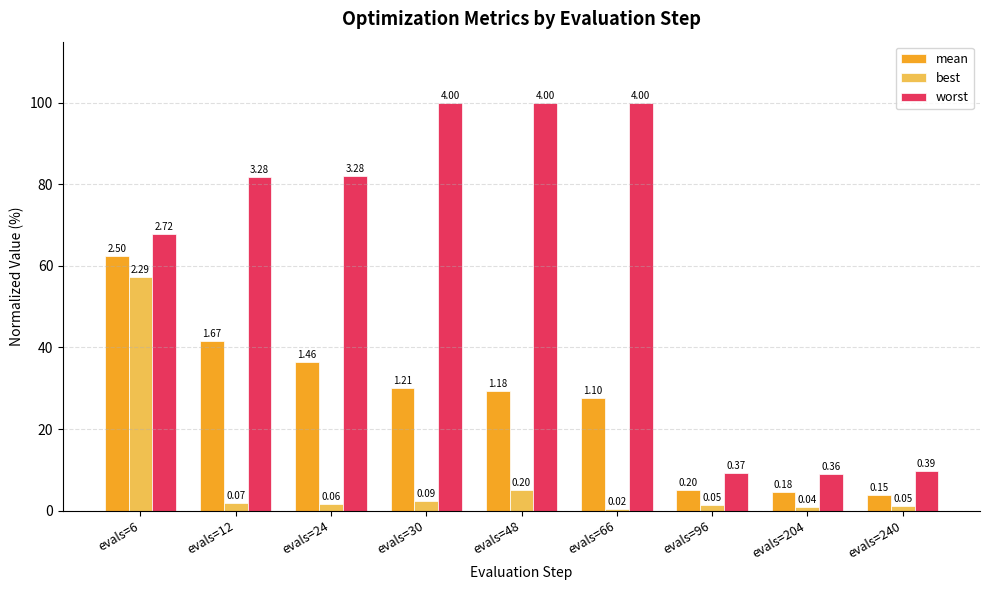

Reading left to right, transcribe all the data shown in this chart.

mean: evals=6=62.4	evals=12=41.6	evals=24=36.5	evals=30=30.1	evals=48=29.4	evals=66=27.6	evals=96=5.0	evals=204=4.5	evals=240=3.8
best: evals=6=57.2	evals=12=1.8	evals=24=1.5	evals=30=2.4	evals=48=5.0	evals=66=0.4	evals=96=1.3	evals=204=0.9	evals=240=1.1
worst: evals=6=67.9	evals=12=81.9	evals=24=82.0	evals=30=100.0	evals=48=100.0	evals=66=100.0	evals=96=9.1	evals=204=9.0	evals=240=9.7